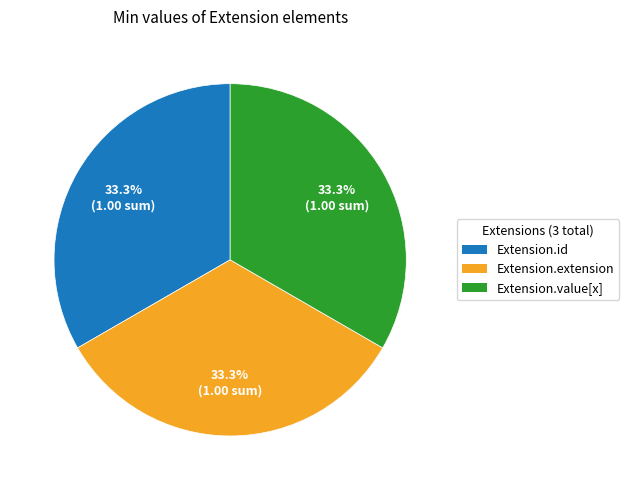

Count the number of slices in the pie.

3